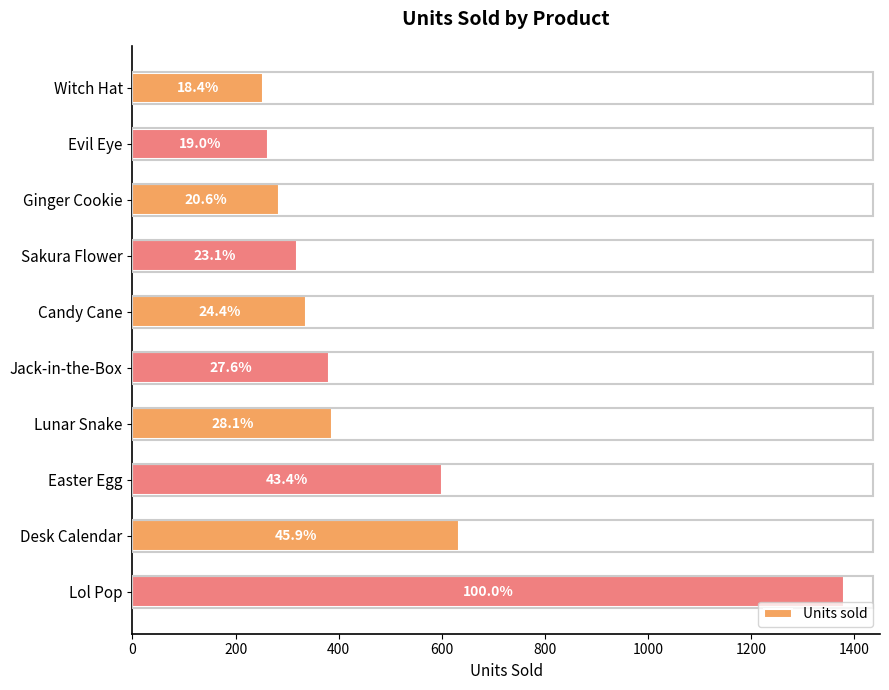

How many bars are there in total?

10